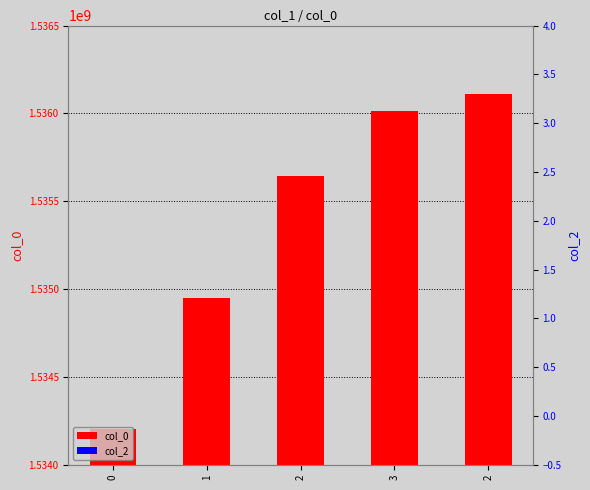

What are all the series names shown in the legend?

col_0, col_2